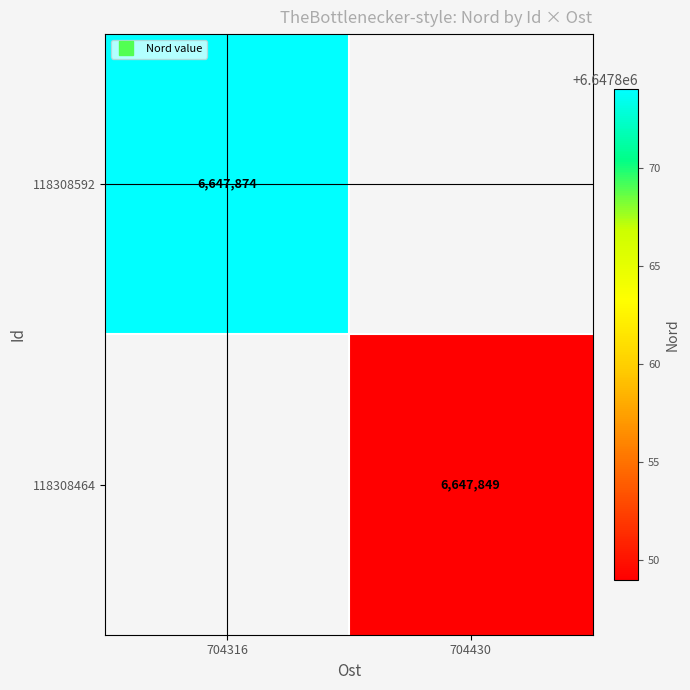

How many values in 118308592 are above zero?

1